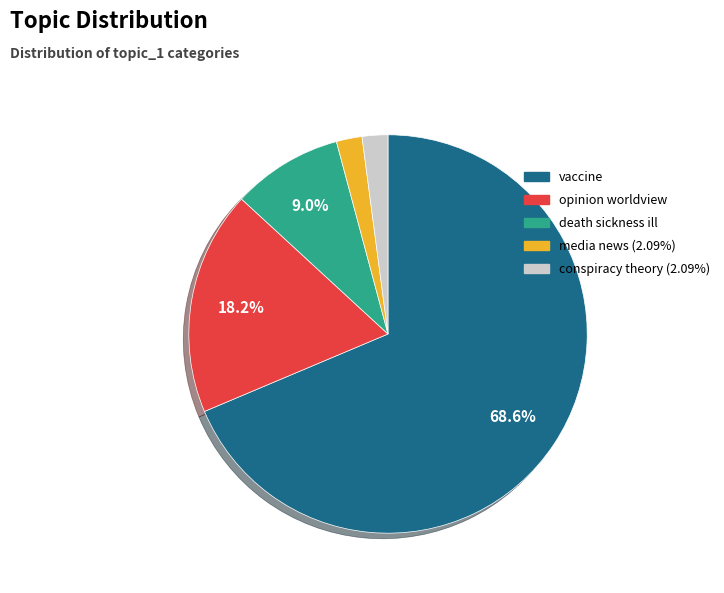

How many segments does this pie chart have?

5